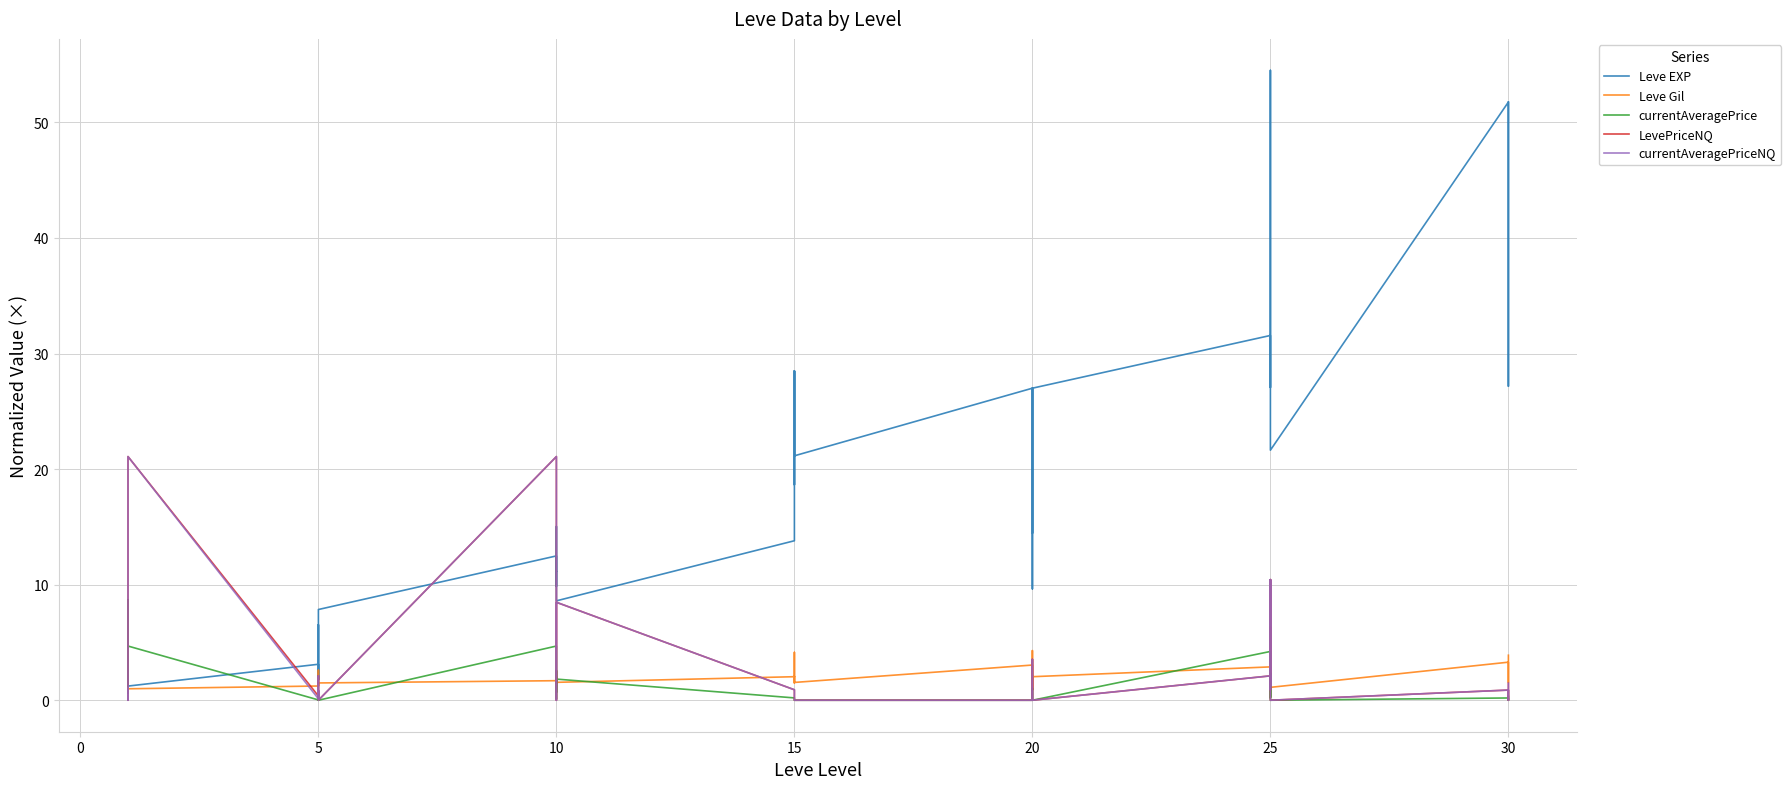

What is the sum of all LevePriceNQ values?

115.0